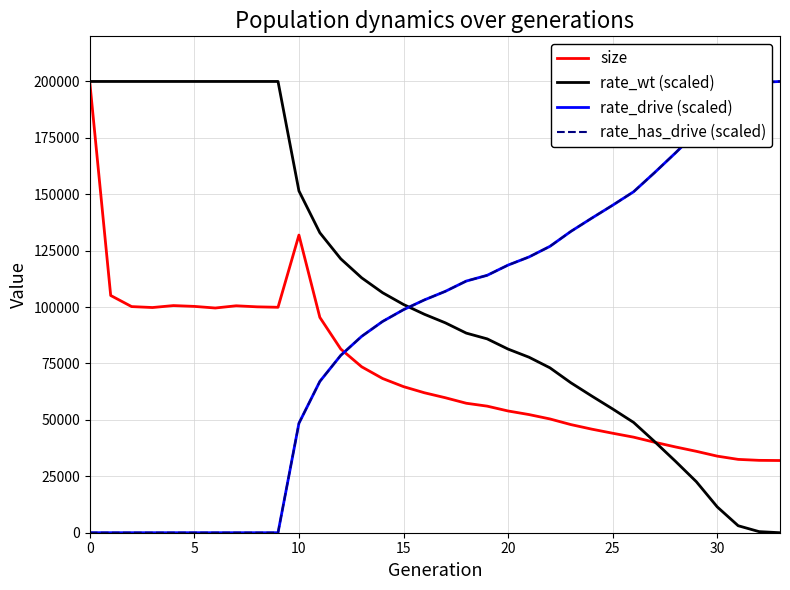

At which label is rate_wt (scaled) closest to 100000?

15